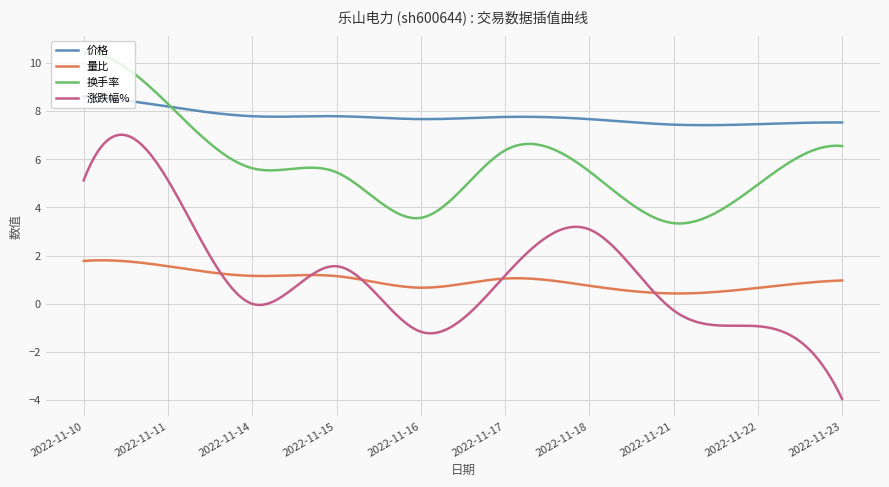

Which series has the largest total across all categories?

价格